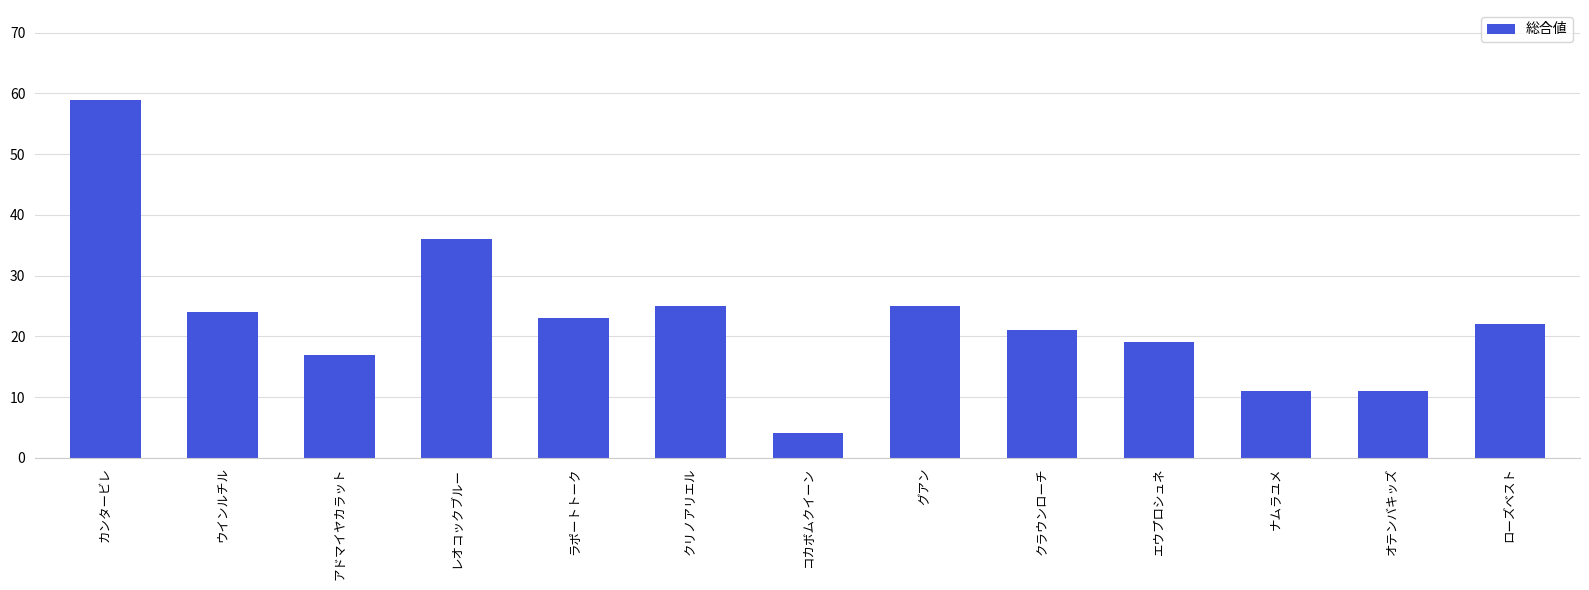

What position from the right is エウプロシュネ?

4